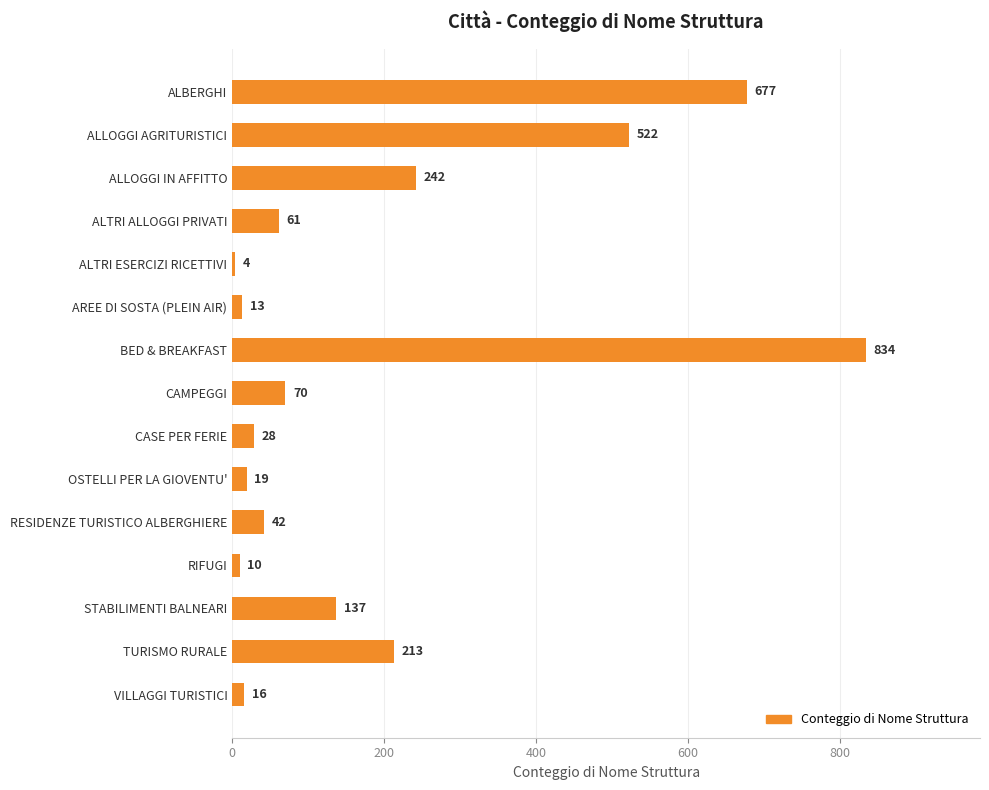

At which label is the value closest to 419?

ALLOGGI AGRITURISTICI